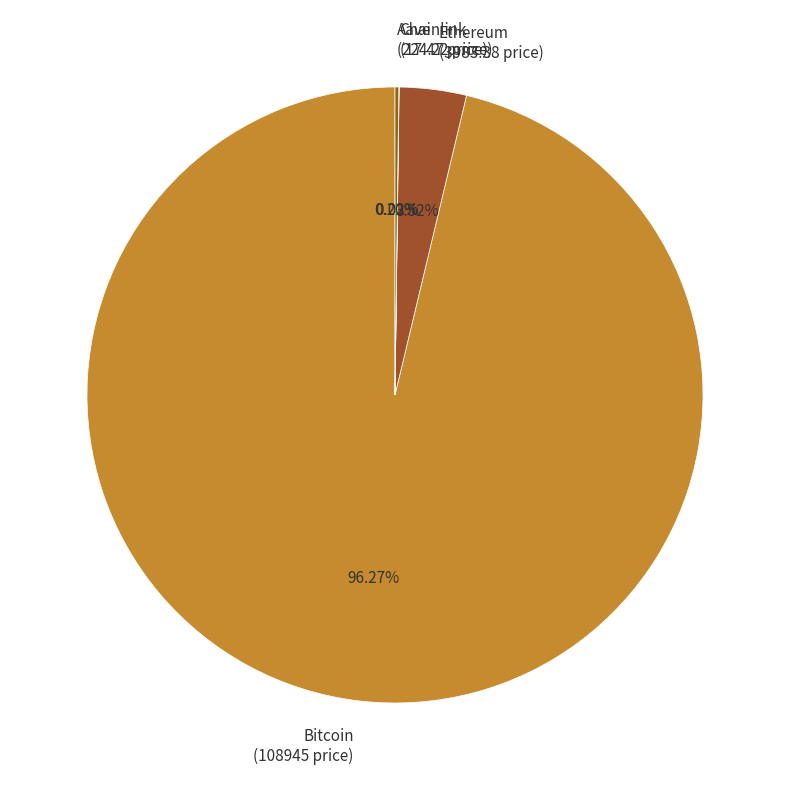

Is there a majority slice in this chart?

Yes